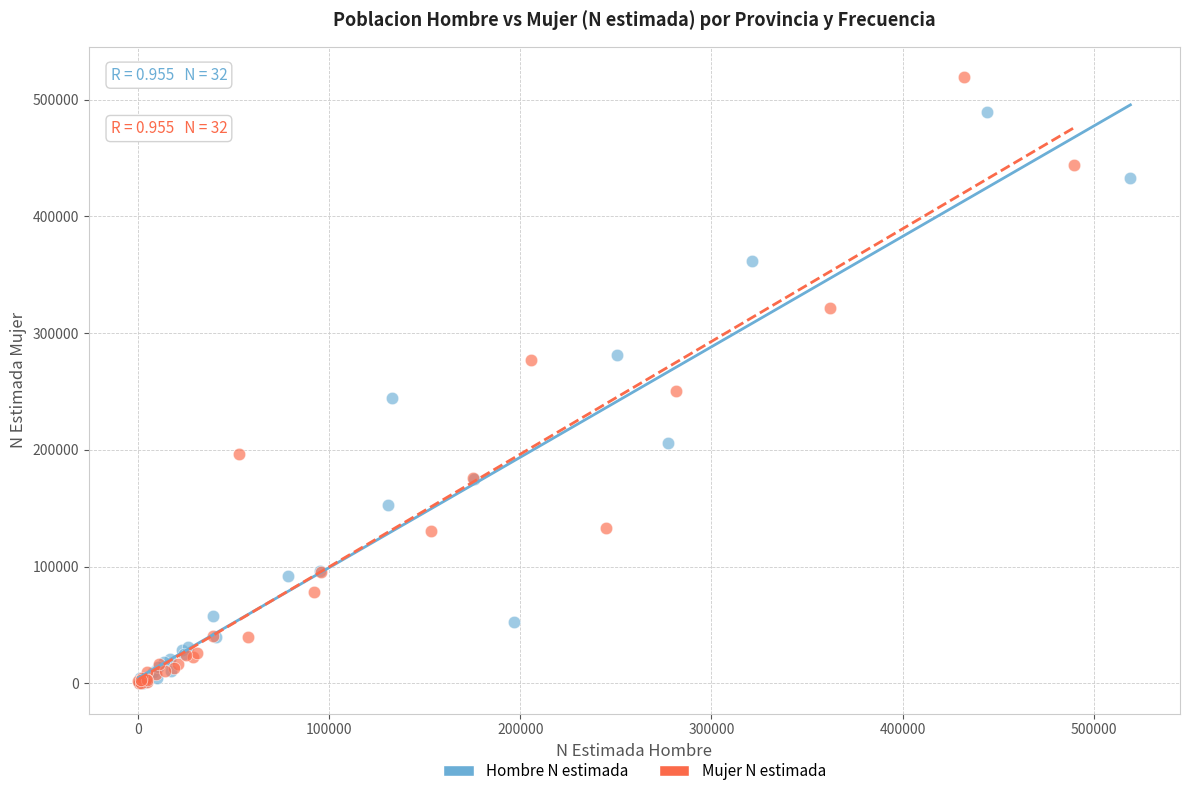

Which series has the widest spread of Y values?

Mujer N estimada